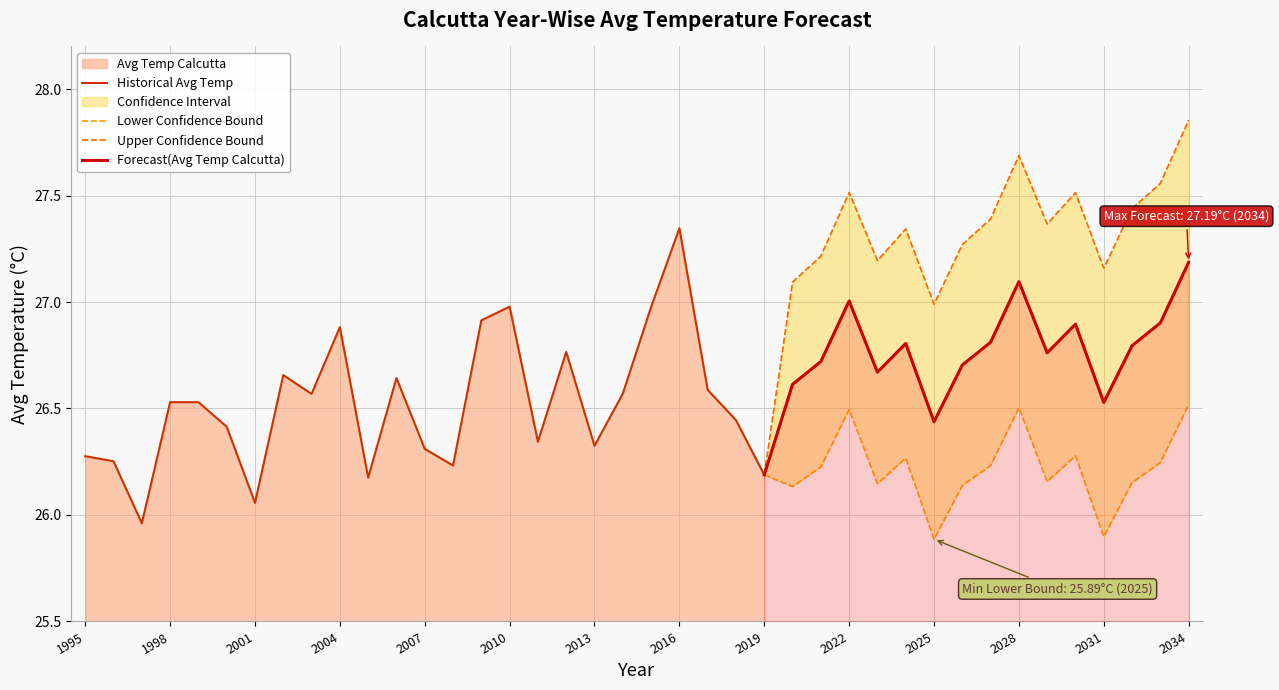

At which category is the sum across all series the highest?

2034